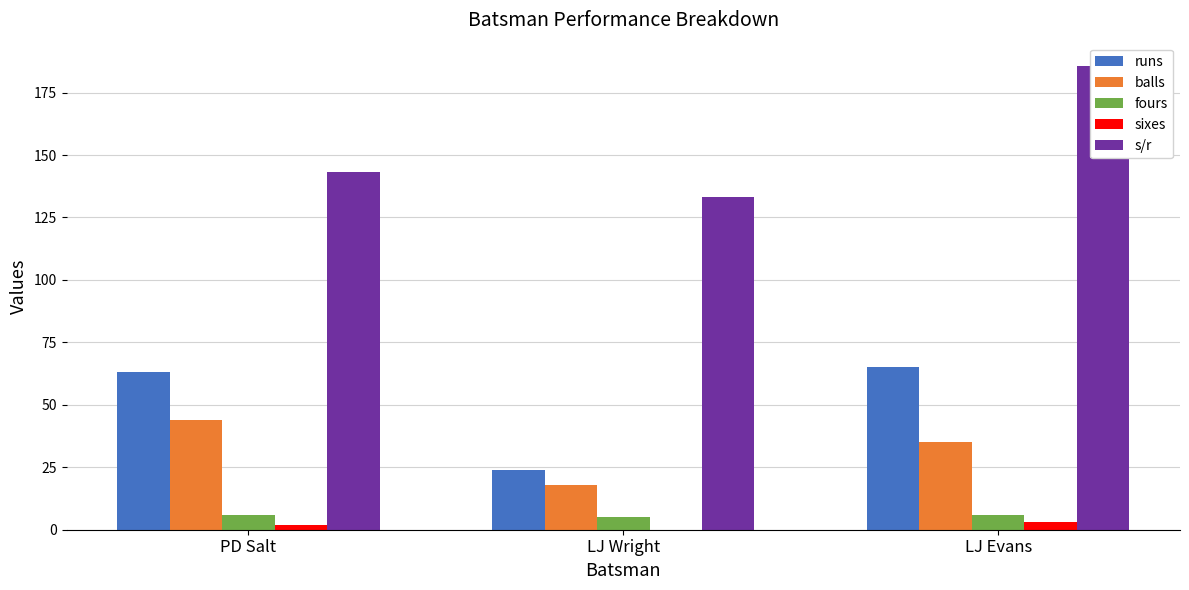

Which series has the widest spread of values?

s/r